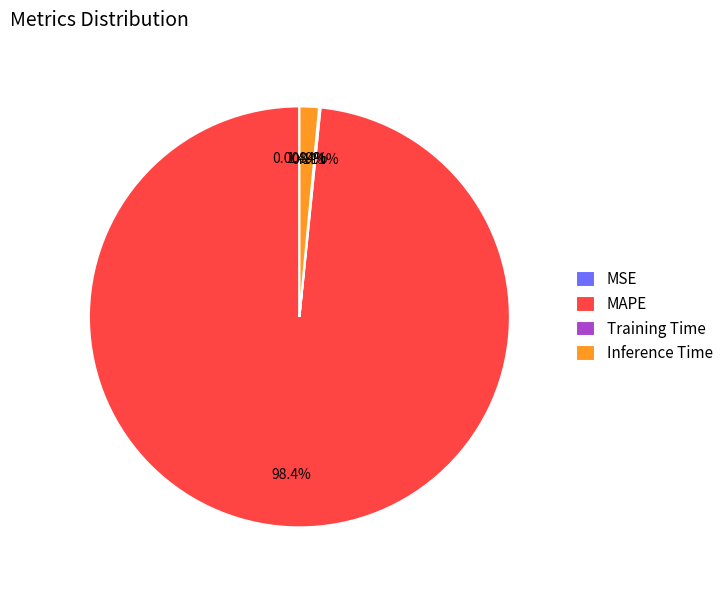

Does Inference Time account for over 50% of the chart?

No